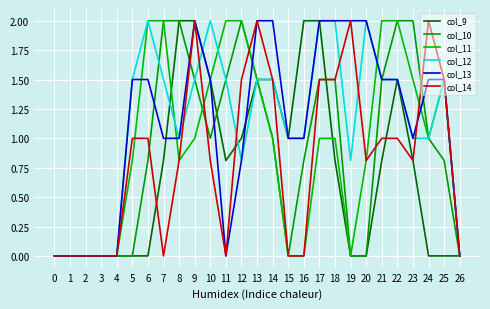

How many col_13 values are between 0 and 2?

27